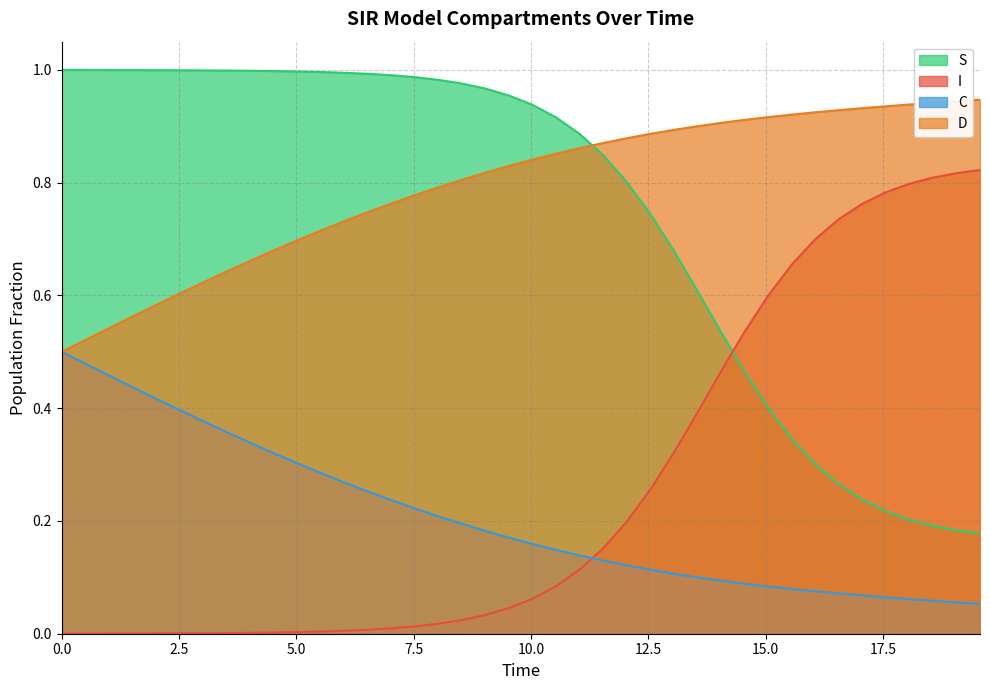

True or false: D and I cross at least once.

False